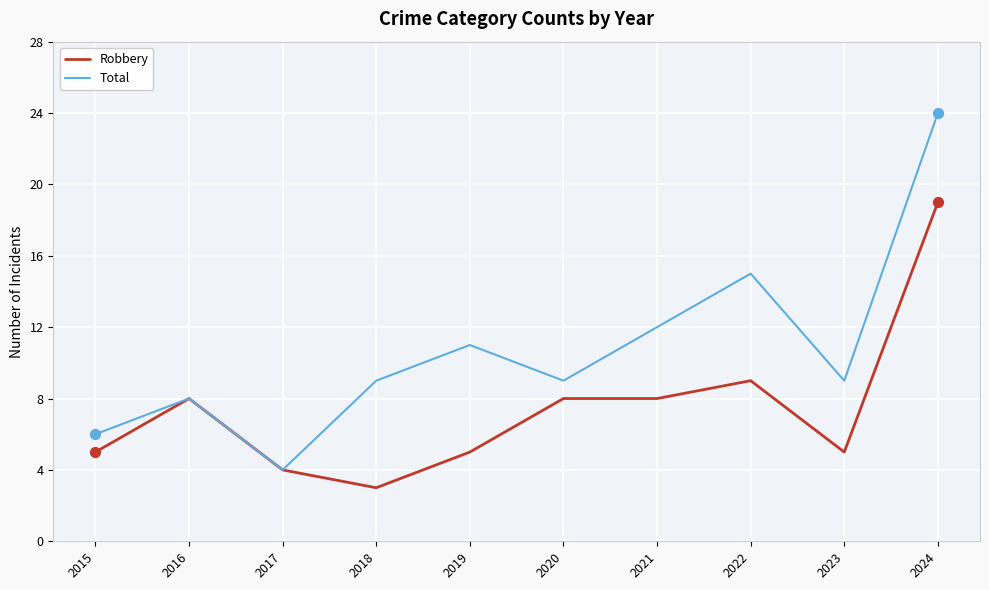

At how many categories does at least one series exceed 14?

2